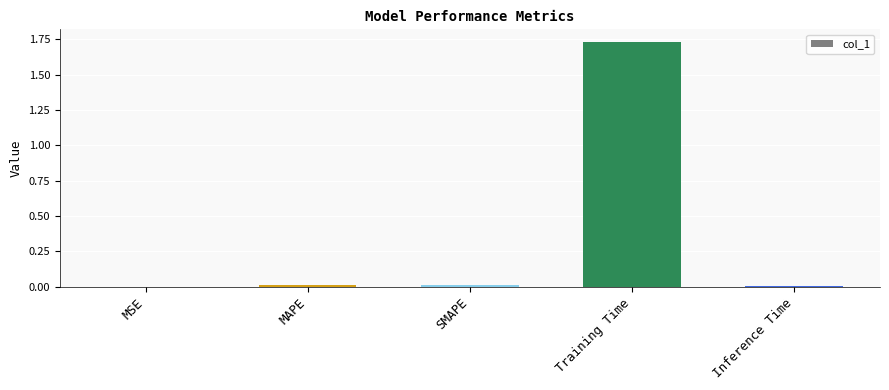

Which has a higher value, Training Time or MAPE?

Training Time